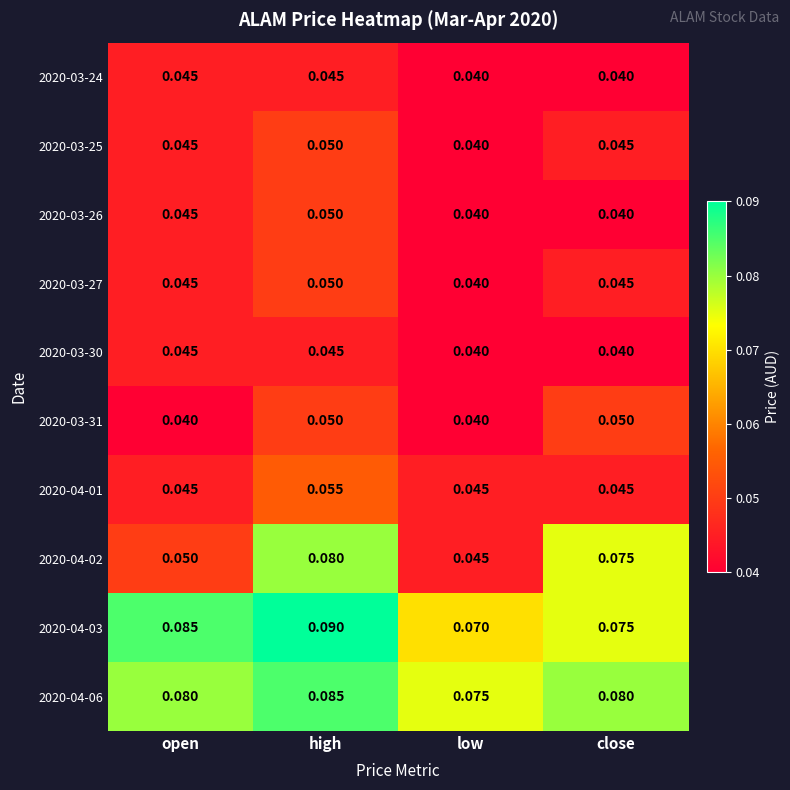

Which series changed the most between high and low?

2020-04-02